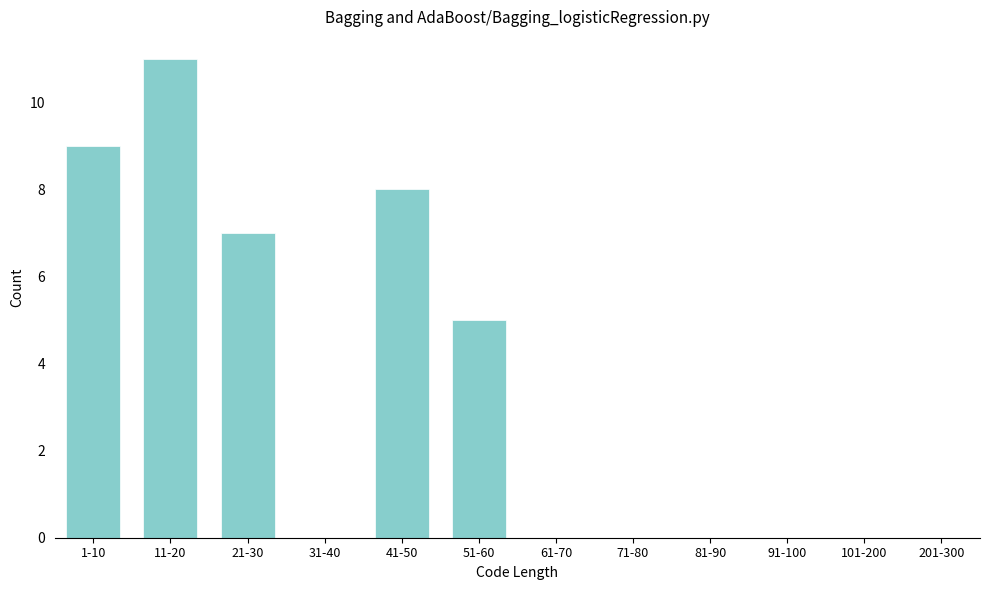

Reading right to left, extract all data points from this chart.

201-300=0	101-200=0	91-100=0	81-90=0	71-80=0	61-70=0	51-60=5	41-50=8	31-40=0	21-30=7	11-20=11	1-10=9